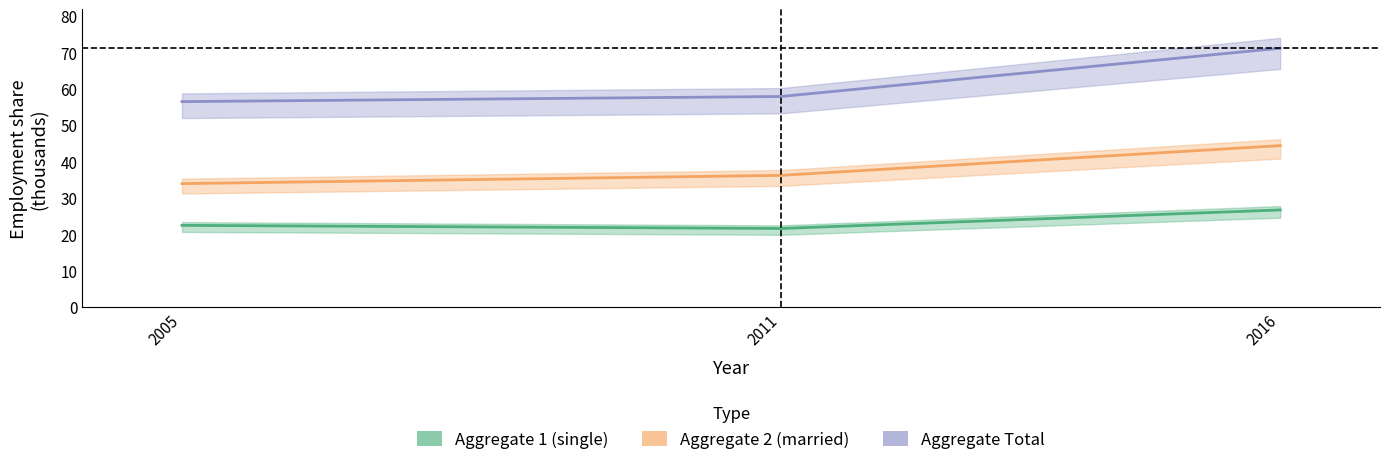

True or false: mts_aggregate_total has a value of 35.7 at 2016.

False